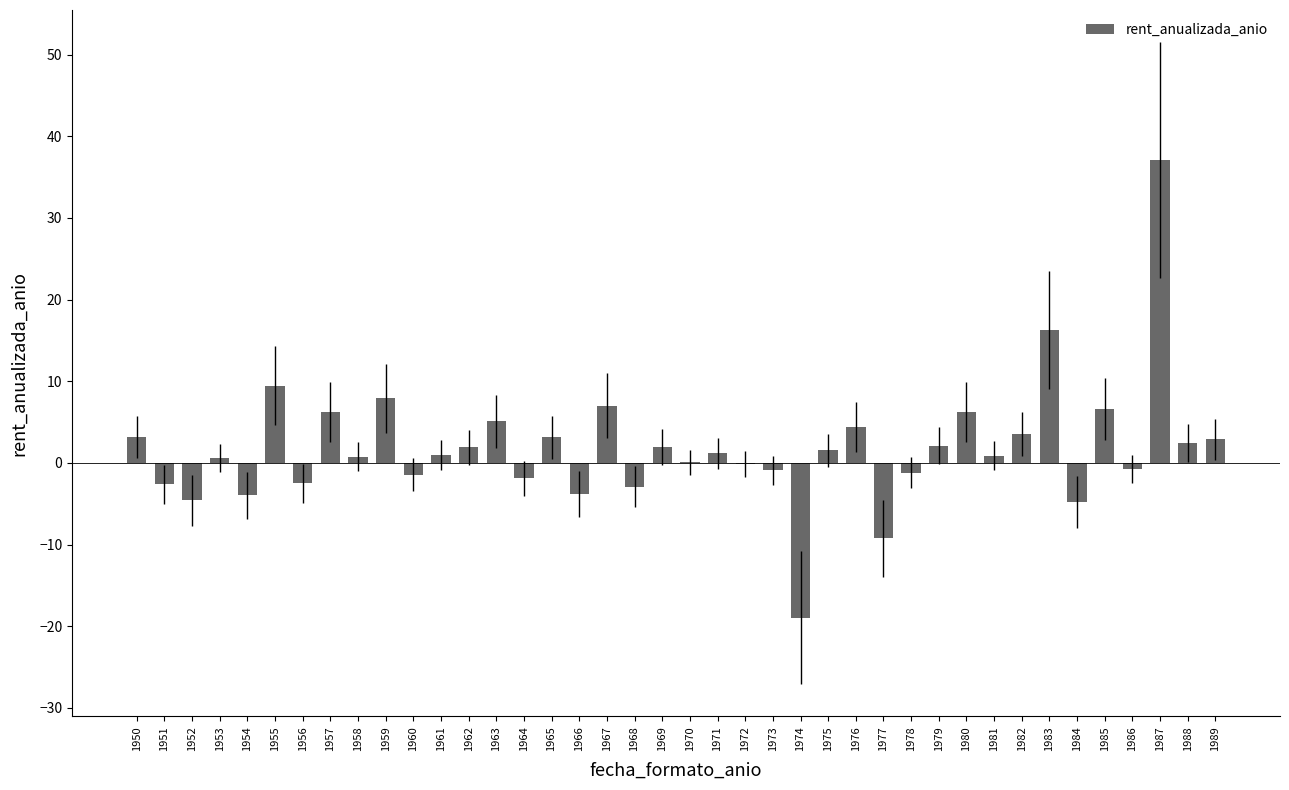

What is the maximum value shown in the chart?

37.1